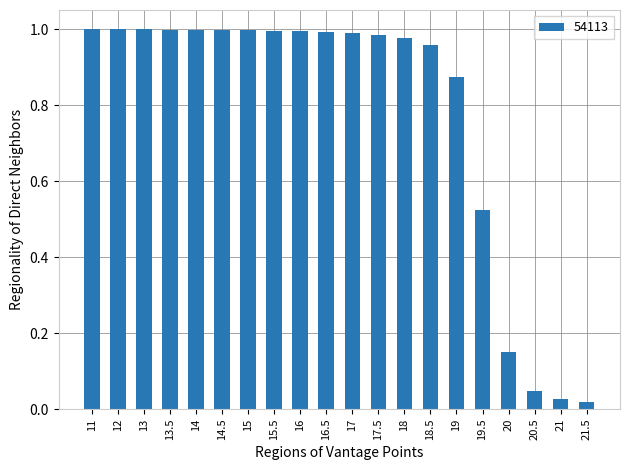

What position from the right is 18?

8